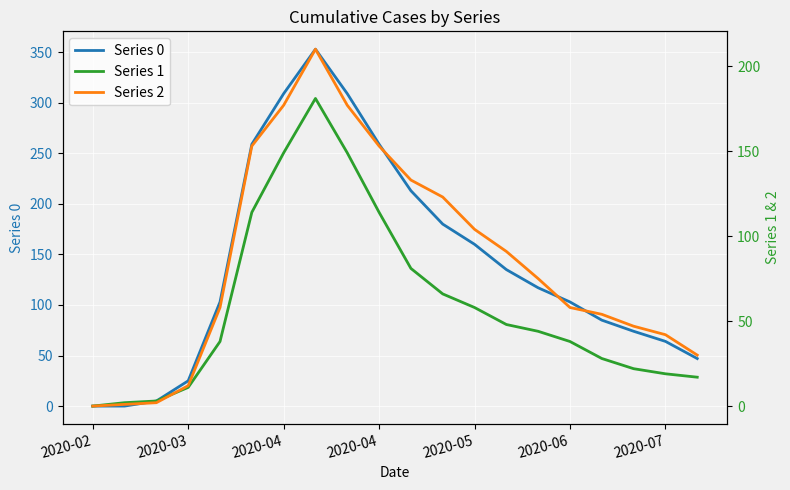

Is this an area chart (filled region under the line)?

No